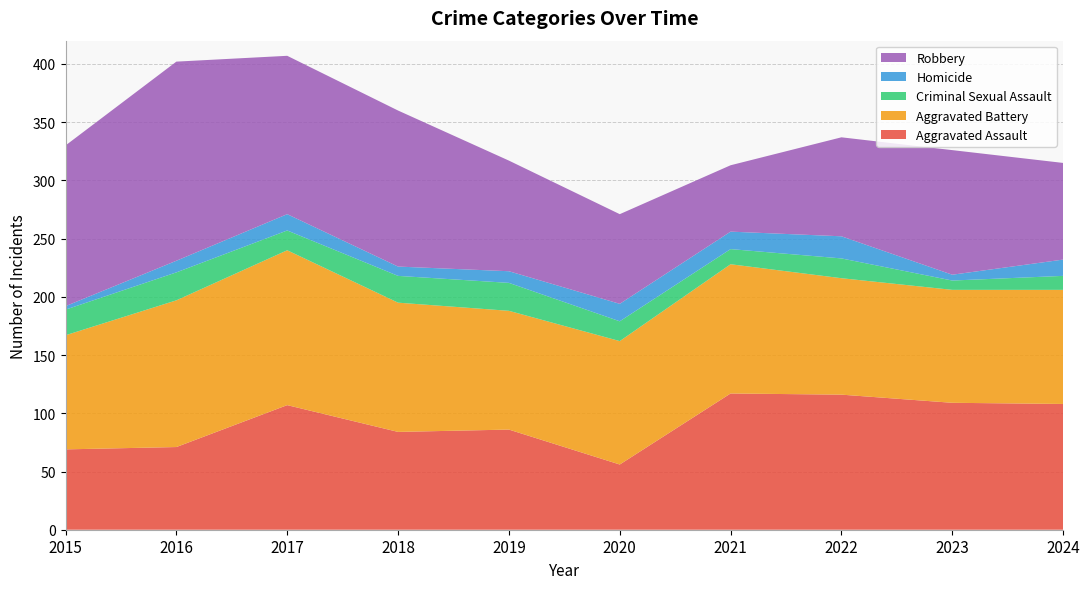

Reading left to right, list all the values displayed in this chart.

Aggravated Assault: 2015=69	2016=71	2017=107	2018=84	2019=86	2020=56	2021=117	2022=116	2023=109	2024=108
Aggravated Battery: 2015=98	2016=126	2017=133	2018=111	2019=102	2020=106	2021=111	2022=100	2023=97	2024=98
Criminal Sexual Assault: 2015=22	2016=24	2017=17	2018=23	2019=24	2020=17	2021=13	2022=17	2023=8	2024=12
Homicide: 2015=3	2016=10	2017=14	2018=8	2019=10	2020=15	2021=15	2022=19	2023=5	2024=14
Robbery: 2015=138	2016=171	2017=136	2018=134	2019=95	2020=77	2021=57	2022=85	2023=107	2024=83